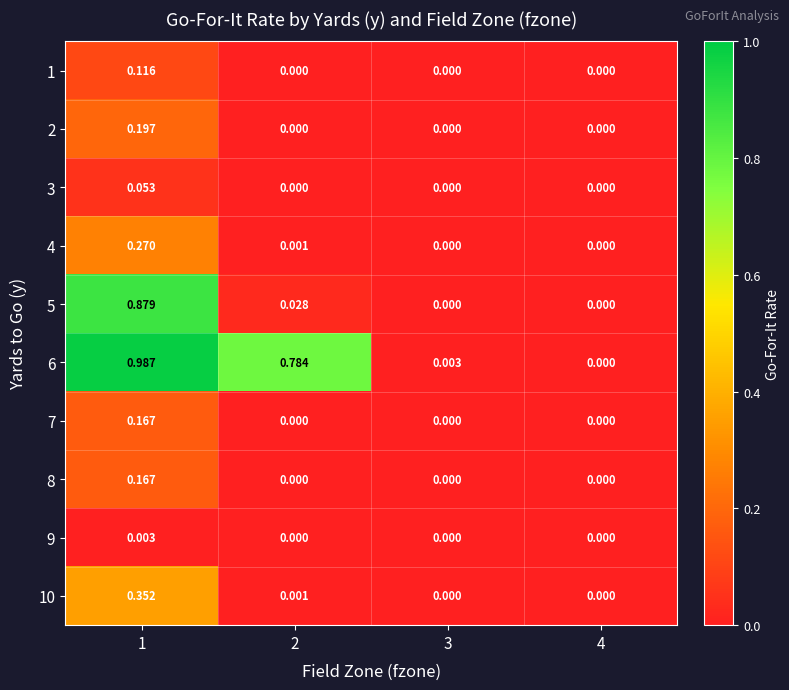

Is the value of 3 at 2 greater than the value of 6 at 3?

No